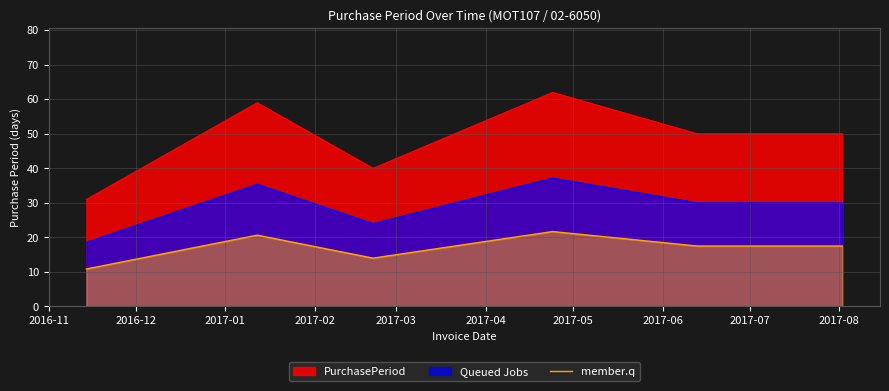

True or false: there are more than 1 points higher than both neighbors.

True